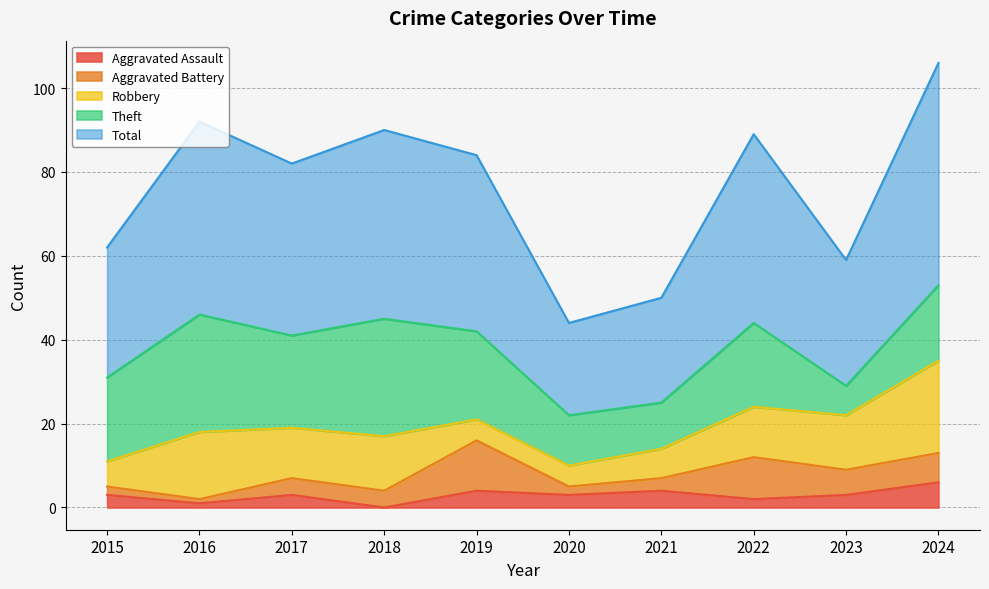

In Theft, how many points are higher than both neighbors (excluding endpoints)?

3